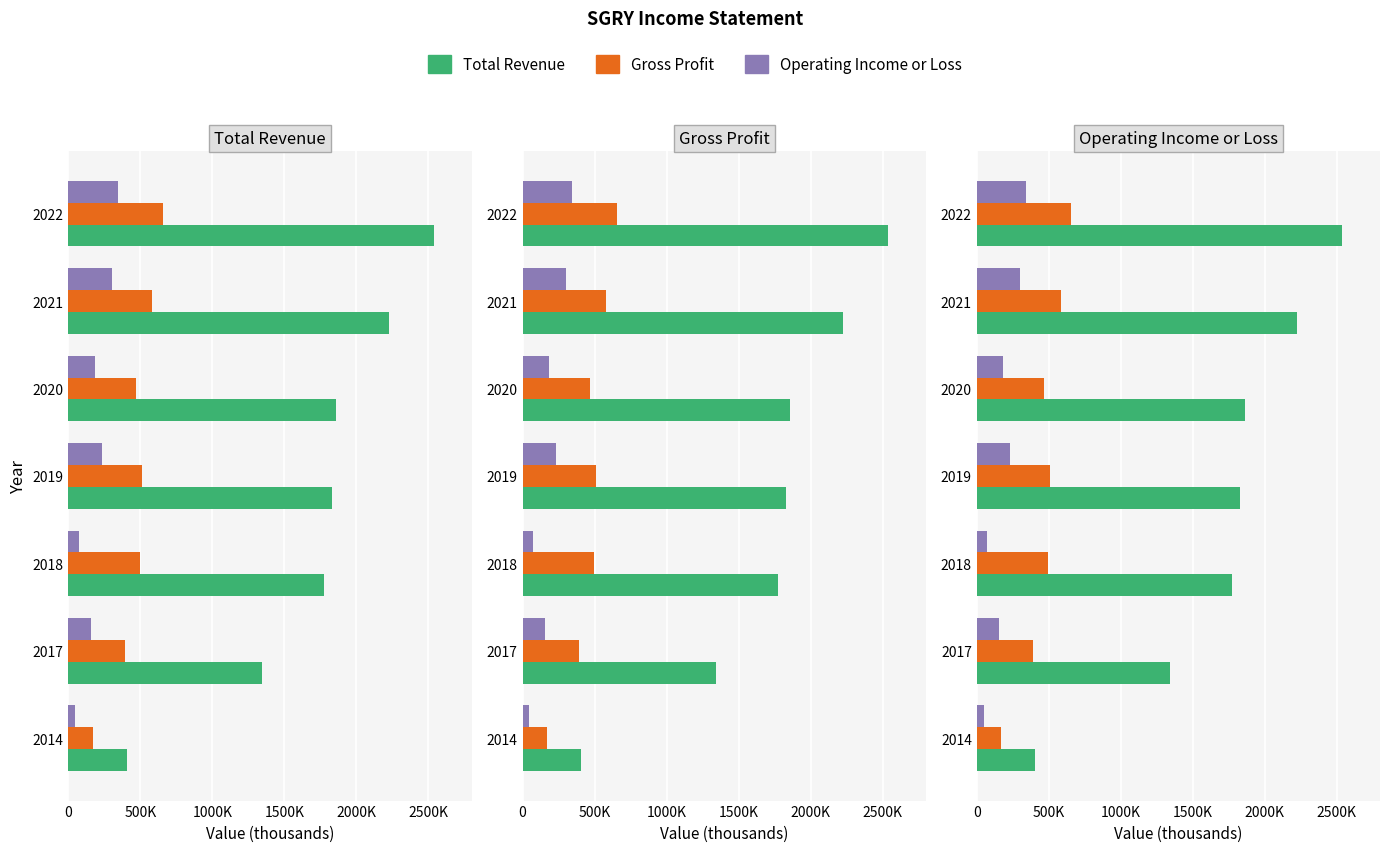

Is it true that Operating Income or Loss equals 121900 at 2018?

False